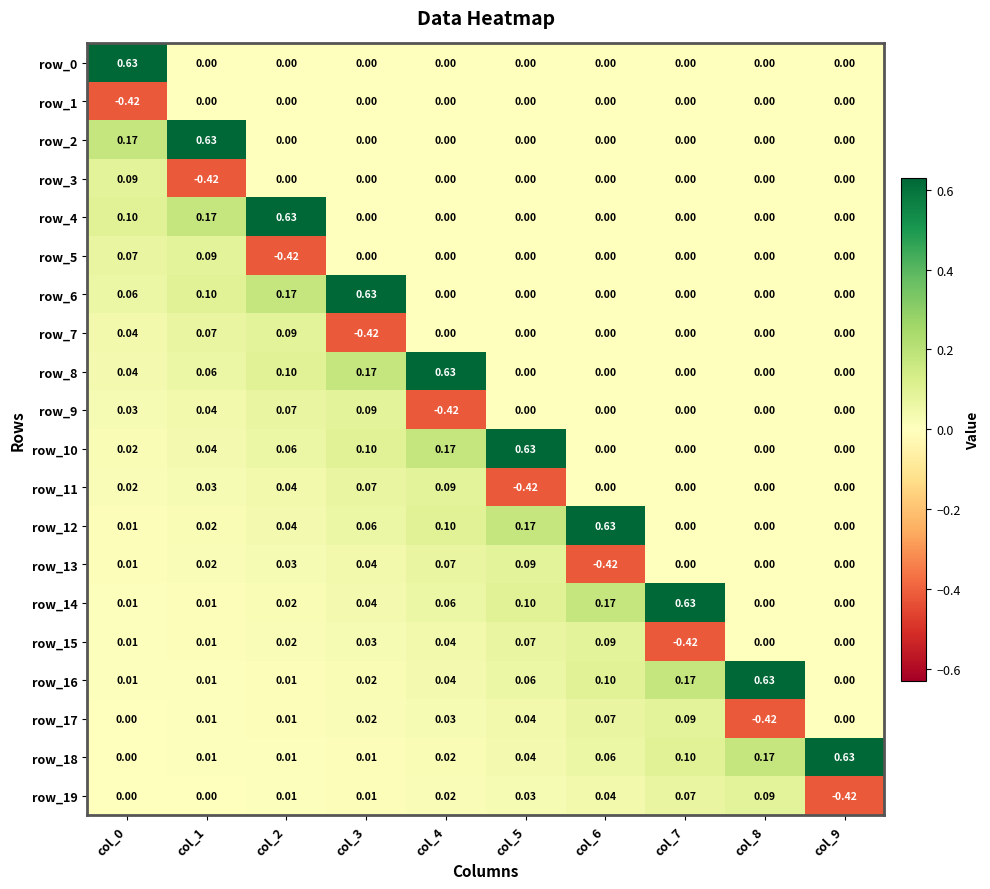

How many distinct data groups are displayed?

20